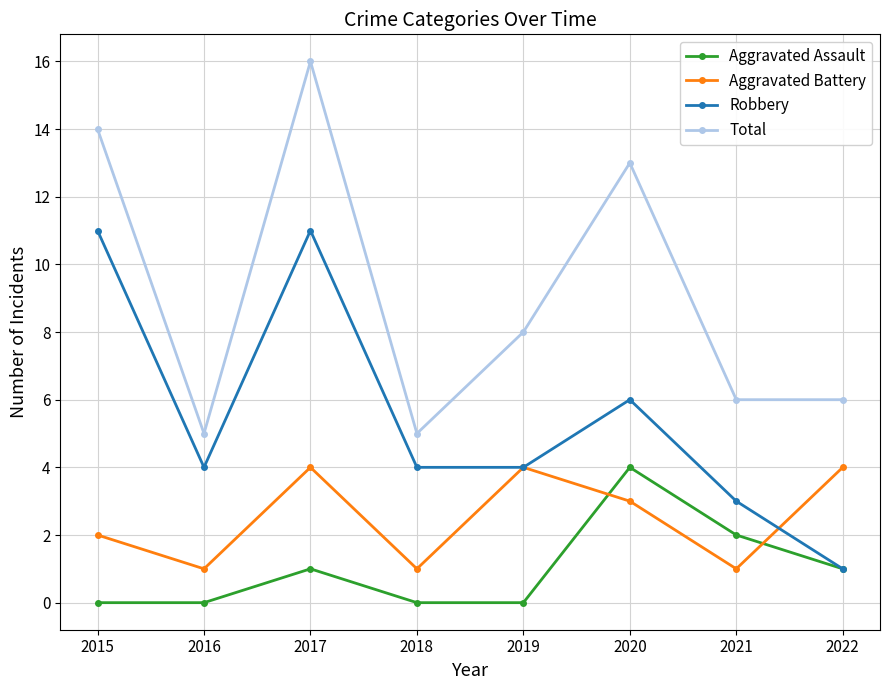

In Robbery, how many points are higher than both neighbors (excluding endpoints)?

2